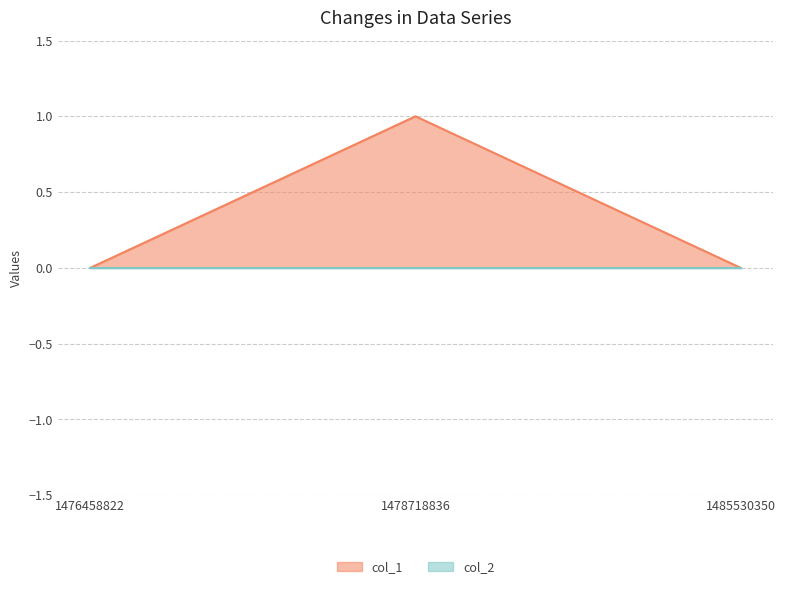

What is the change in value from 1478718836 to 1485530350?

-1